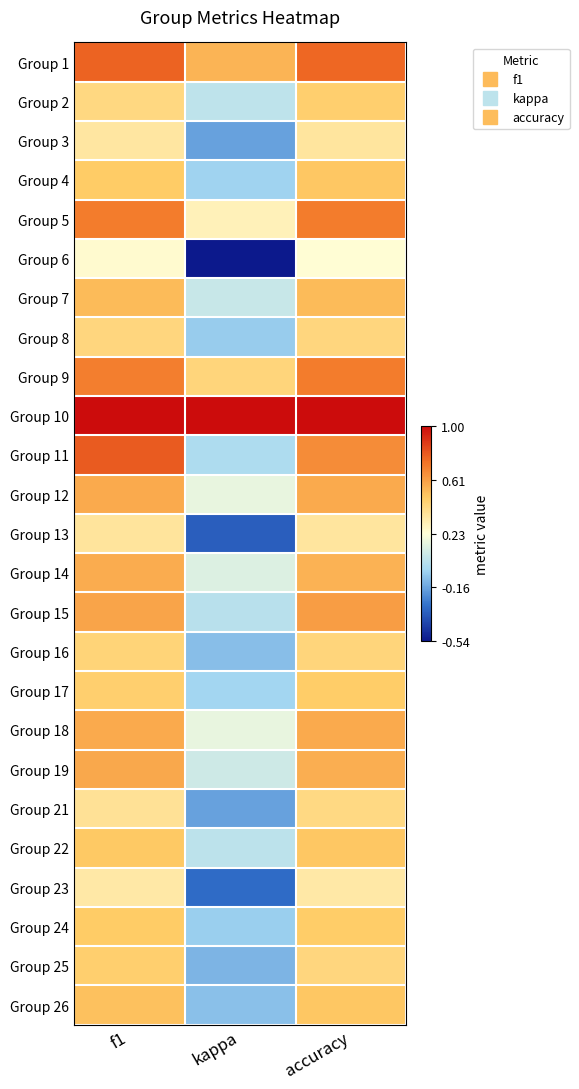

Which has a higher value, kappa or accuracy?

accuracy